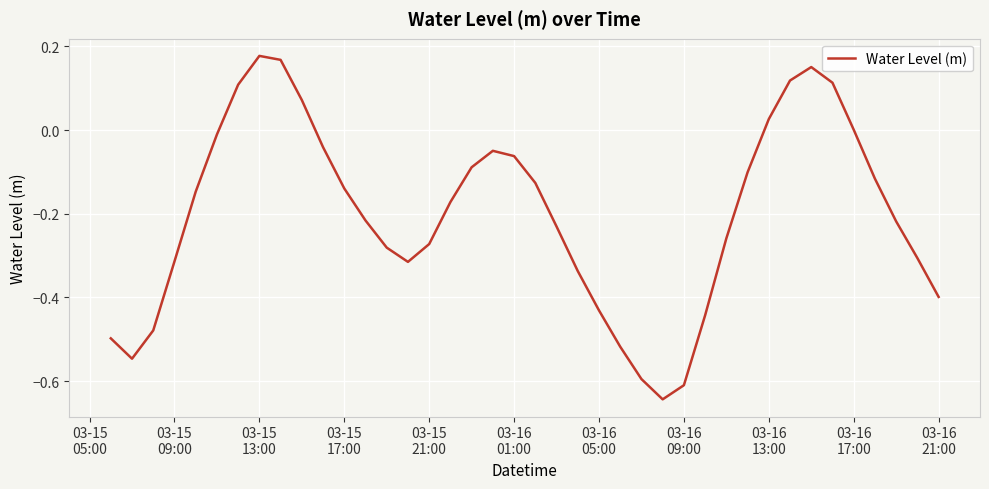

What is the difference between the maximum and minimum values?

0.8